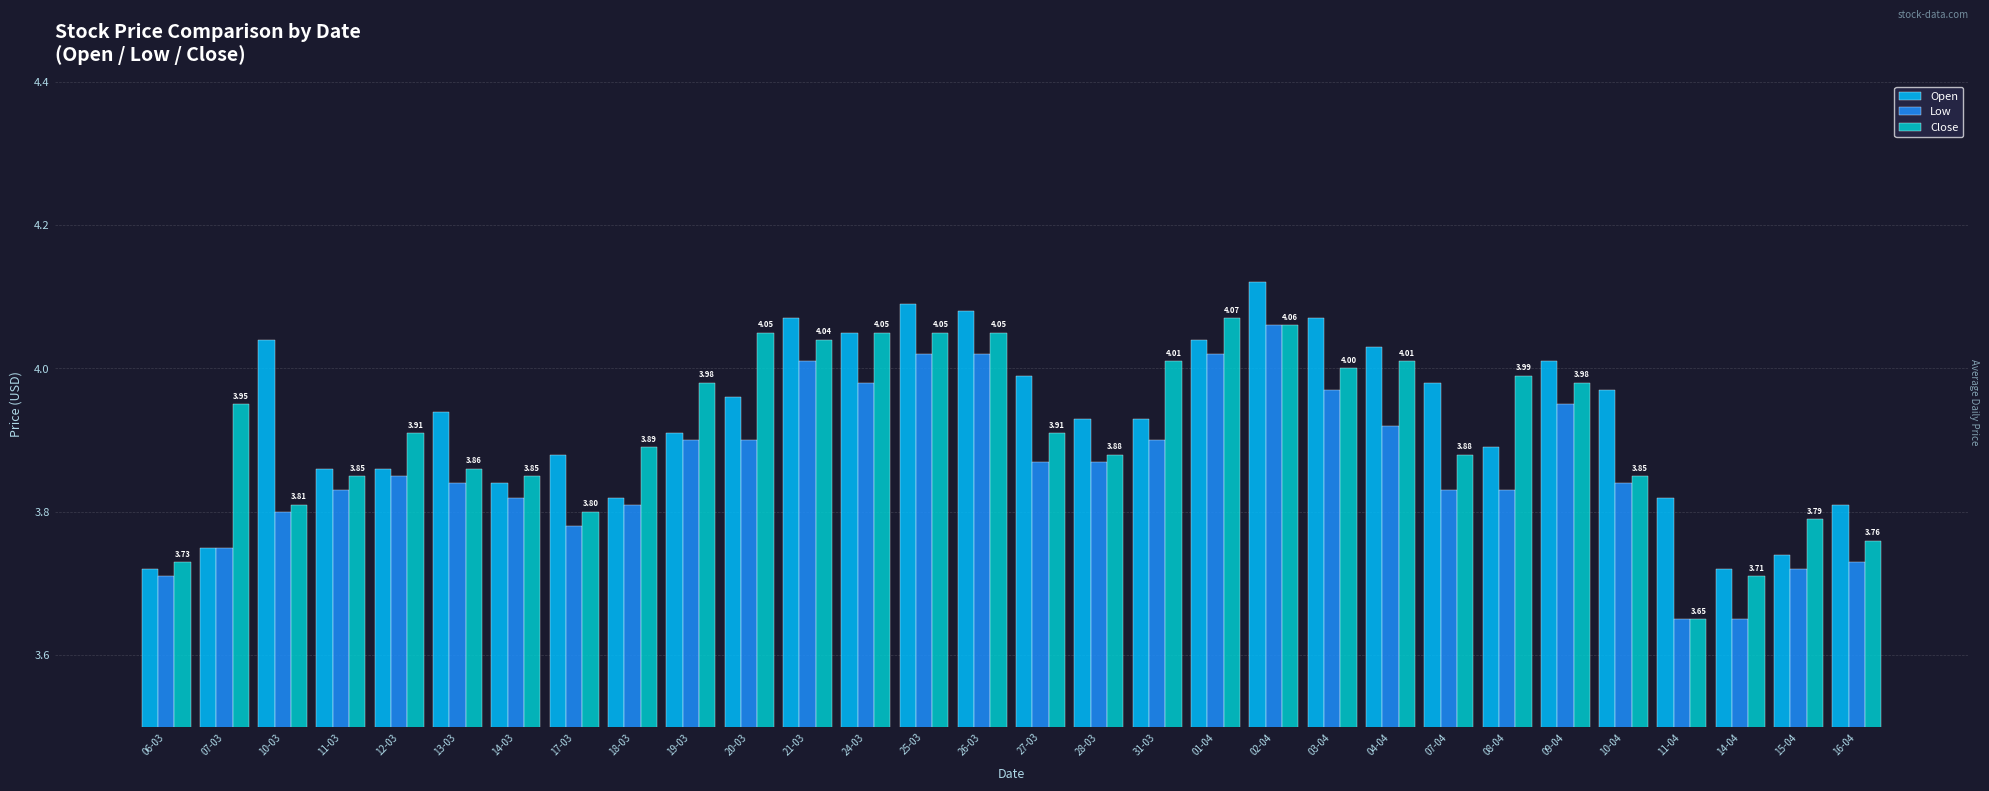

What is the difference between the maximum and minimum values in the Close series?

0.4